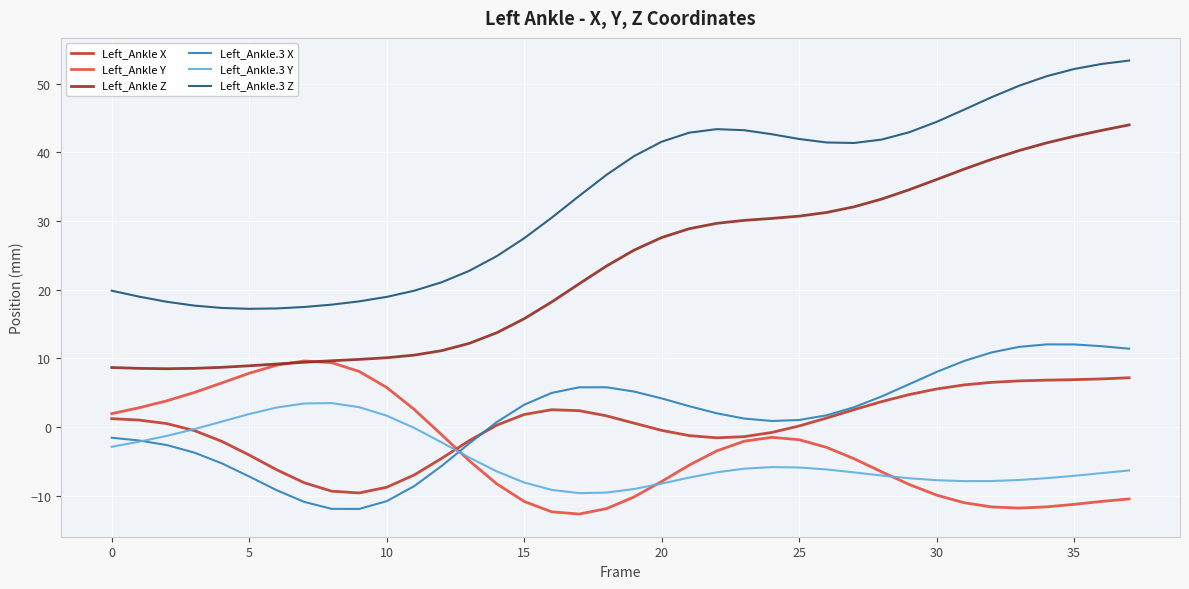

True or false: Left_Ankle.3 X and Left_Ankle.3 Y intersect in this chart.

True